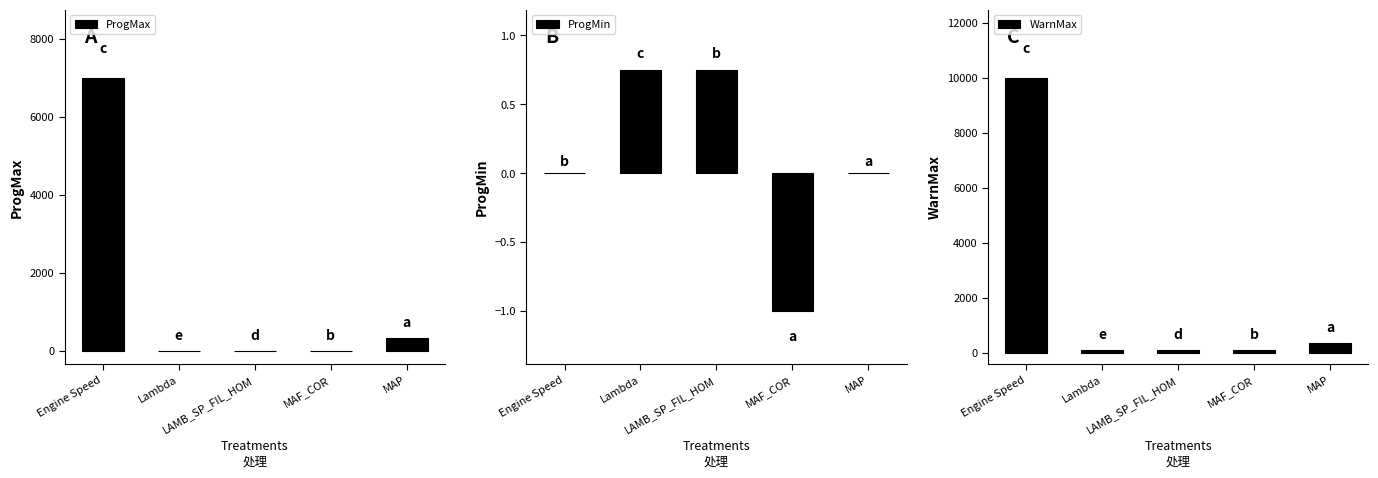

Reading left to right, extract all data points from this chart.

ProgMax: 7000.0	1.2	1.2	1.0	320.0
ProgMin: 0.0	0.8	0.8	-1.0	0.0
WarnMax: 10000.0	100.0	100.0	100.0	350.0